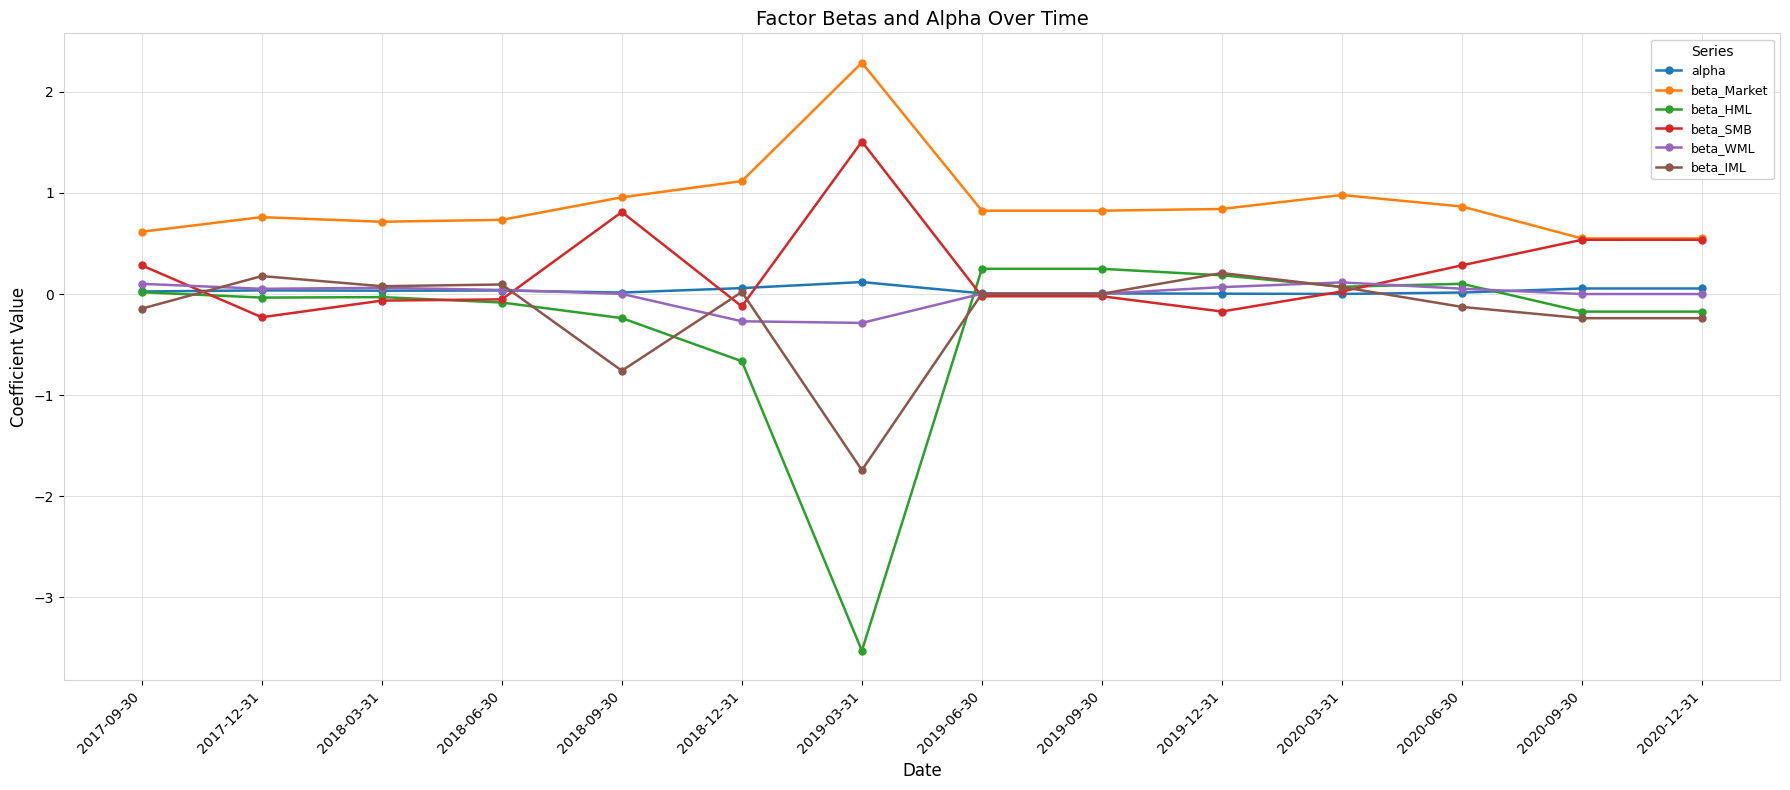

Count the number of data series in this chart.

6